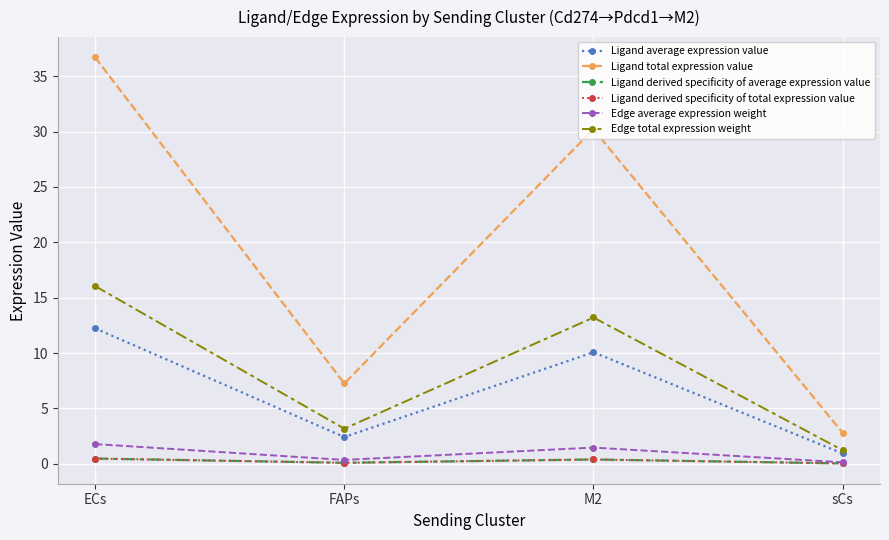

Reading left to right, list all the values displayed in this chart.

Ligand average expression value: 12.2	2.4	10.1	0.9
Ligand total expression value: 36.7	7.3	30.2	2.8
Ligand derived specificity of average expression value: 0.5	0.1	0.4	0.0
Ligand derived specificity of total expression value: 0.5	0.1	0.4	0.0
Edge average expression weight: 1.8	0.4	1.5	0.1
Edge total expression weight: 16.0	3.2	13.2	1.2